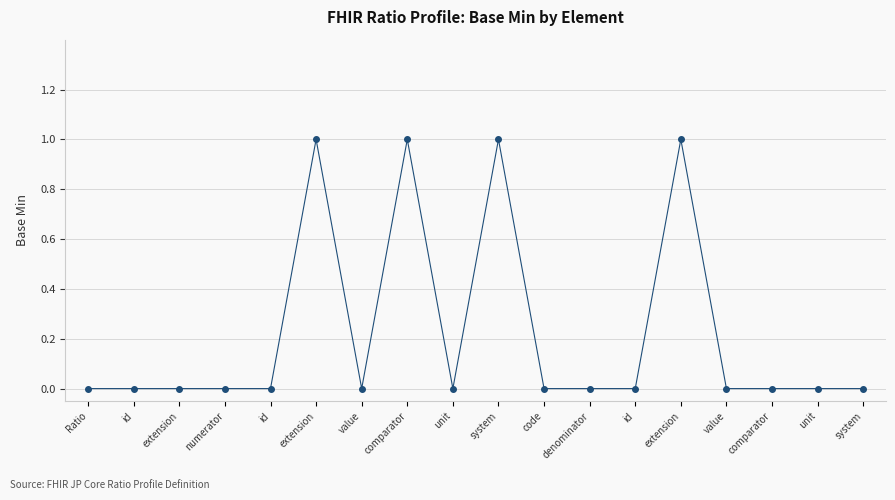

What is the difference between the values at extension and code?

1